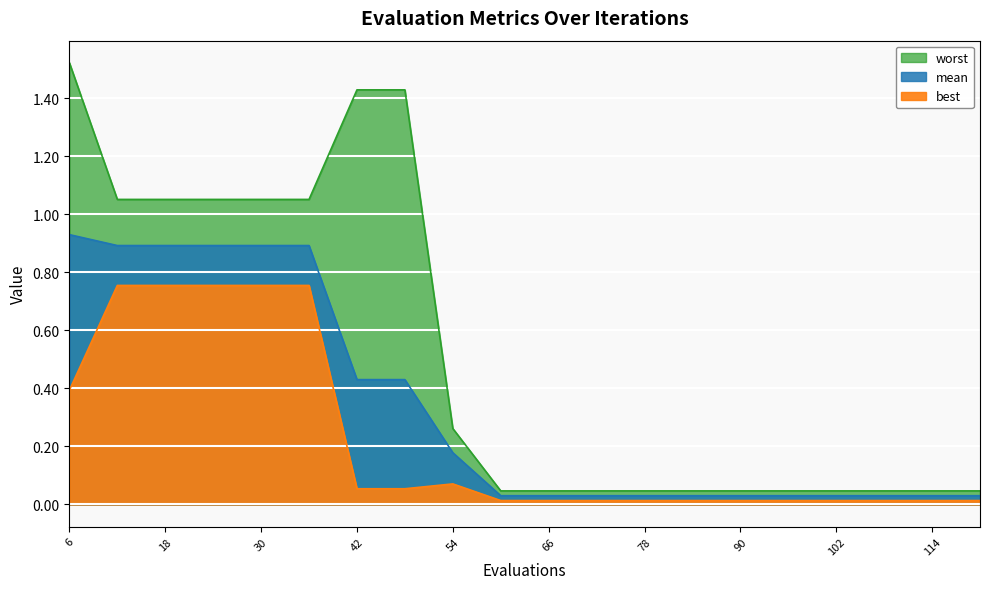

Which series changed the most between 42 and 66?

worst